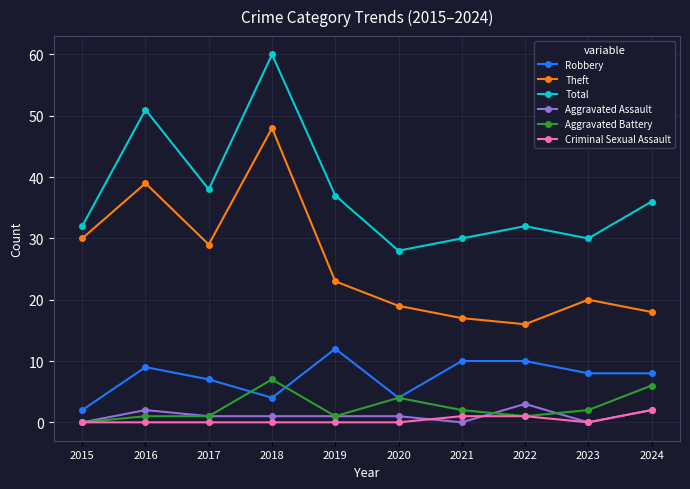

How many categories are shown in the chart?

10